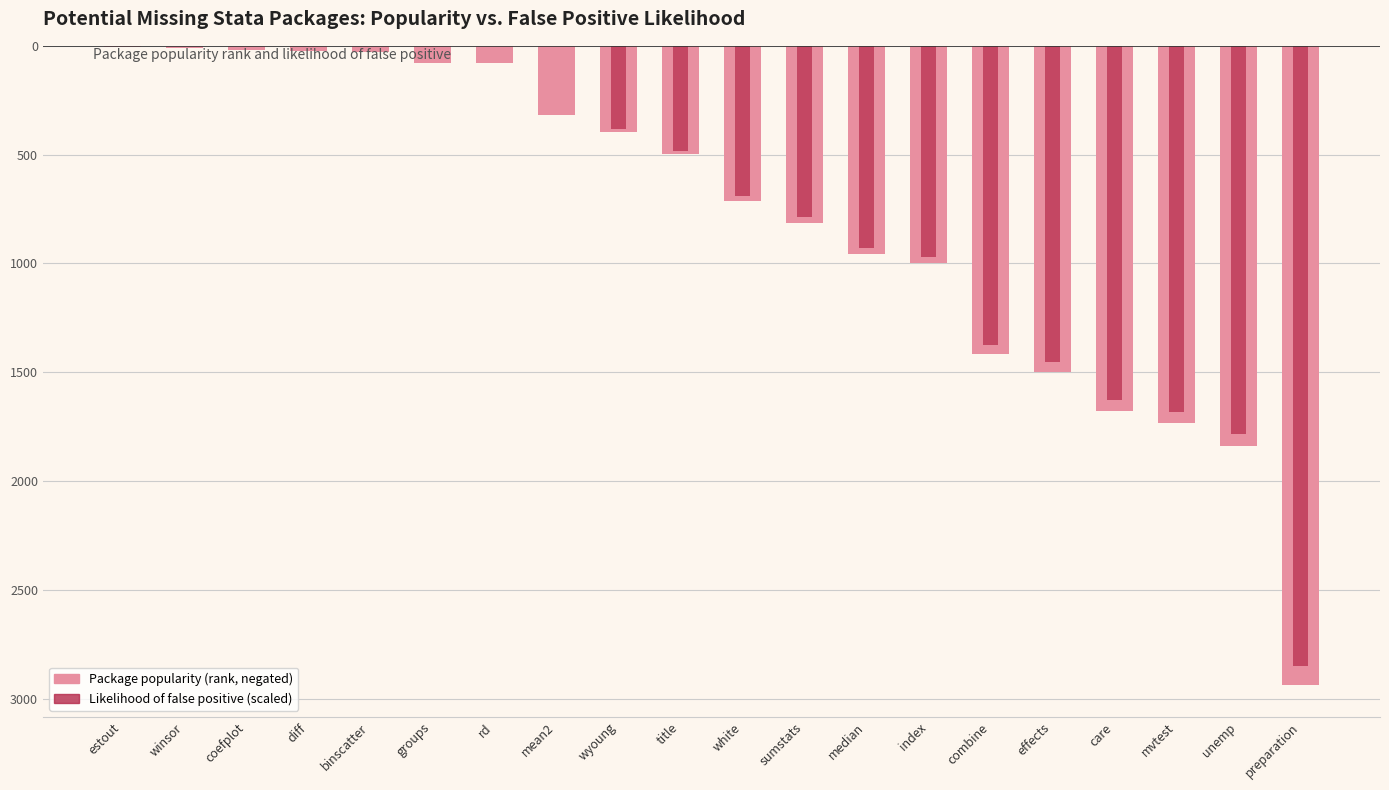

What is the difference between the maximum and minimum values in the Package popularity (rank, negated) series?

2931.0